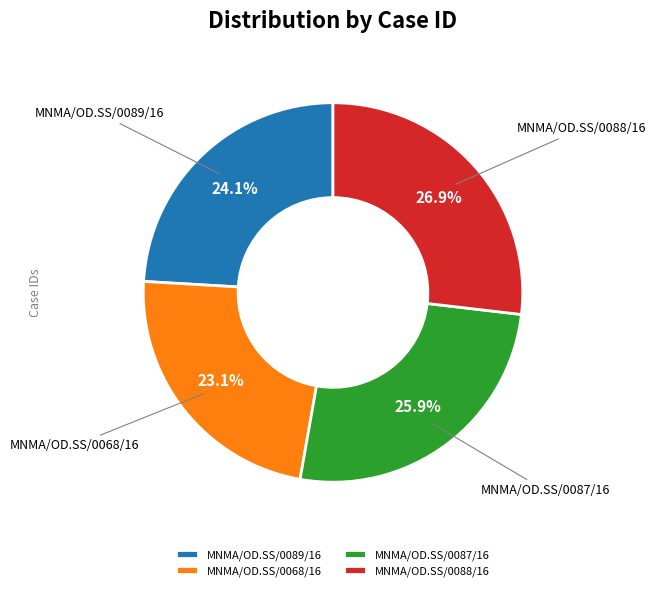

Is MNMA/OD.SS/0068/16 the majority of the pie?

No